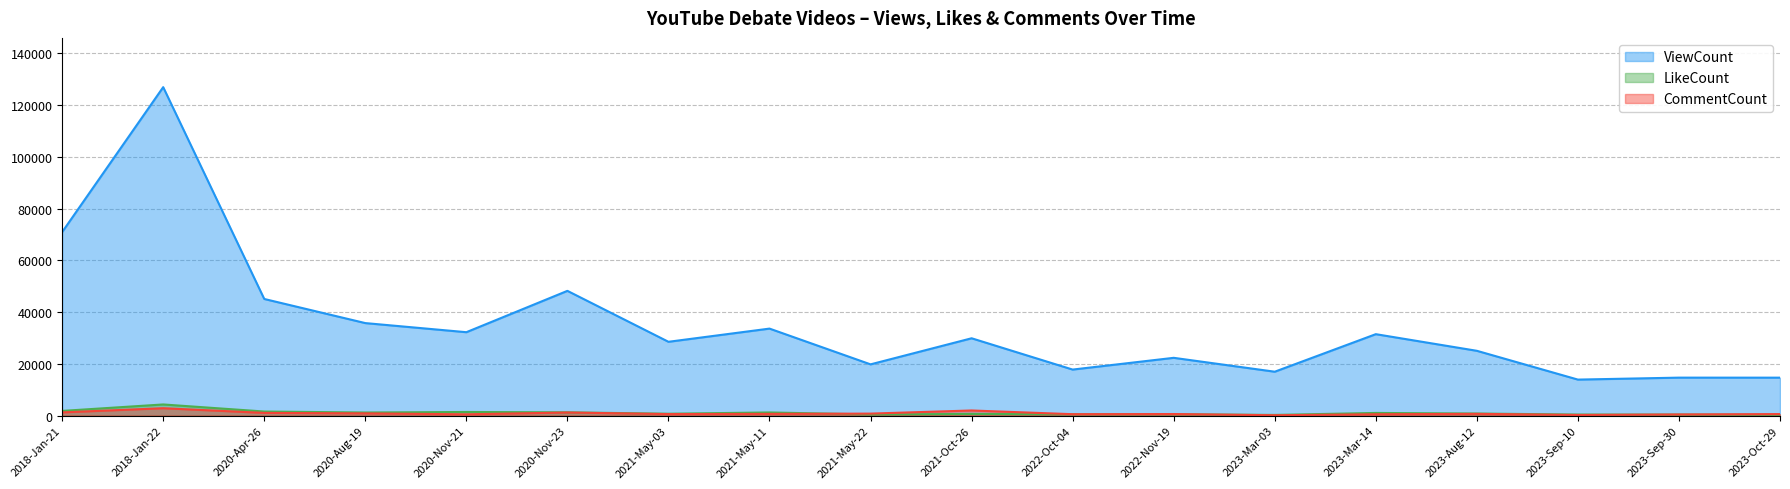

How many interior local peaks does the ViewCount series have?

7